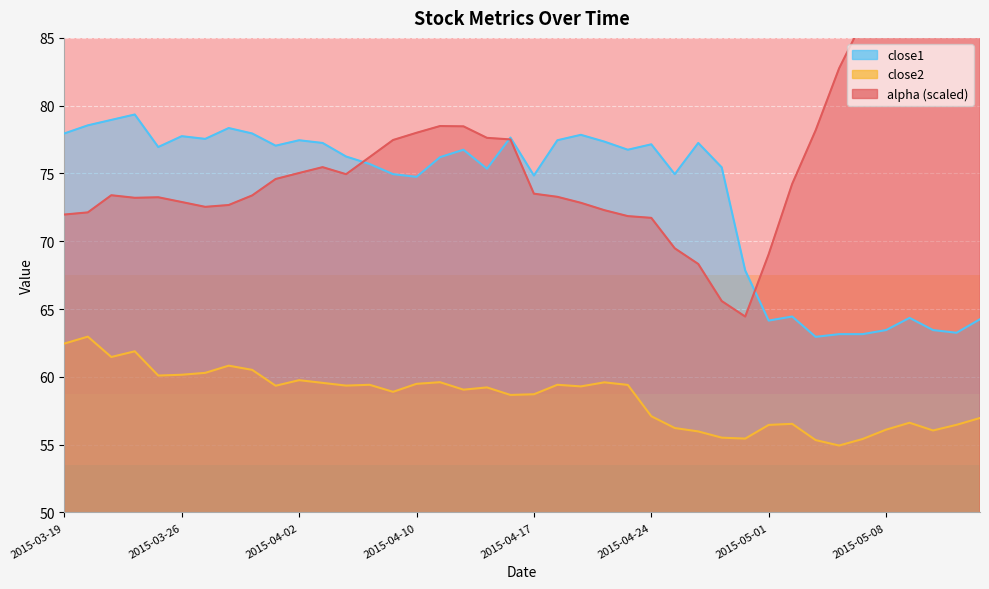

Reading left to right, list all the values displayed in this chart.

alpha: 2015-03-19=72.0	2015-03-20=72.1	2015-03-23=73.4	2015-03-24=73.2	2015-03-25=73.2	2015-03-26=72.9	2015-03-27=72.5	2015-03-30=72.7	2015-03-31=73.4	2015-04-01=74.6	2015-04-02=75.0	2015-04-06=75.5	2015-04-07=74.9	2015-04-08=76.2	2015-04-09=77.5	2015-04-10=78.0	2015-04-13=78.5	2015-04-14=78.5	2015-04-15=77.6	2015-04-16=77.5	2015-04-17=73.5	2015-04-20=73.3	2015-04-21=72.8	2015-04-22=72.3	2015-04-23=71.9	2015-04-24=71.7	2015-04-27=69.5	2015-04-28=68.3	2015-04-29=65.6	2015-04-30=64.4	2015-05-01=69.0	2015-05-04=74.2	2015-05-05=78.2	2015-05-06=82.8	2015-05-07=86.2	2015-05-08=89.2	2015-05-11=92.2	2015-05-12=94.4	2015-05-13=96.7	2015-05-14=99.1
close2: 2015-03-19=62.5	2015-03-20=63.0	2015-03-23=61.5	2015-03-24=61.9	2015-03-25=60.1	2015-03-26=60.2	2015-03-27=60.3	2015-03-30=60.8	2015-03-31=60.5	2015-04-01=59.3	2015-04-02=59.8	2015-04-06=59.6	2015-04-07=59.4	2015-04-08=59.4	2015-04-09=58.9	2015-04-10=59.5	2015-04-13=59.6	2015-04-14=59.1	2015-04-15=59.2	2015-04-16=58.7	2015-04-17=58.7	2015-04-20=59.4	2015-04-21=59.3	2015-04-22=59.6	2015-04-23=59.4	2015-04-24=57.1	2015-04-27=56.2	2015-04-28=56.0	2015-04-29=55.5	2015-04-30=55.4	2015-05-01=56.5	2015-05-04=56.5	2015-05-05=55.3	2015-05-06=54.9	2015-05-07=55.4	2015-05-08=56.1	2015-05-11=56.6	2015-05-12=56.0	2015-05-13=56.5	2015-05-14=57.0
close1: 2015-03-19=78.0	2015-03-20=78.5	2015-03-23=79.0	2015-03-24=79.3	2015-03-25=77.0	2015-03-26=77.8	2015-03-27=77.5	2015-03-30=78.3	2015-03-31=78.0	2015-04-01=77.0	2015-04-02=77.5	2015-04-06=77.2	2015-04-07=76.2	2015-04-08=75.7	2015-04-09=75.0	2015-04-10=74.8	2015-04-13=76.2	2015-04-14=76.8	2015-04-15=75.3	2015-04-16=77.7	2015-04-17=74.8	2015-04-20=77.5	2015-04-21=77.8	2015-04-22=77.3	2015-04-23=76.8	2015-04-24=77.2	2015-04-27=75.0	2015-04-28=77.2	2015-04-29=75.5	2015-04-30=67.8	2015-05-01=64.2	2015-05-04=64.5	2015-05-05=63.0	2015-05-06=63.1	2015-05-07=63.1	2015-05-08=63.5	2015-05-11=64.3	2015-05-12=63.5	2015-05-13=63.2	2015-05-14=64.2